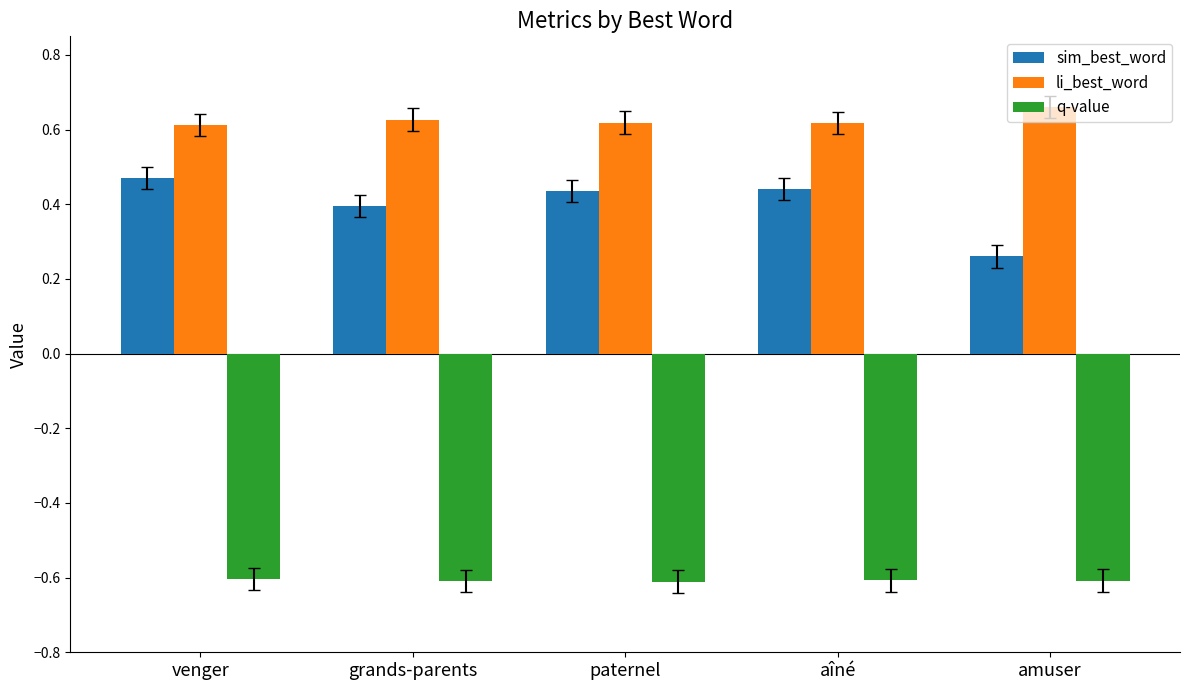

What is the sum of the li_best_word values at aîné and venger?

1.2